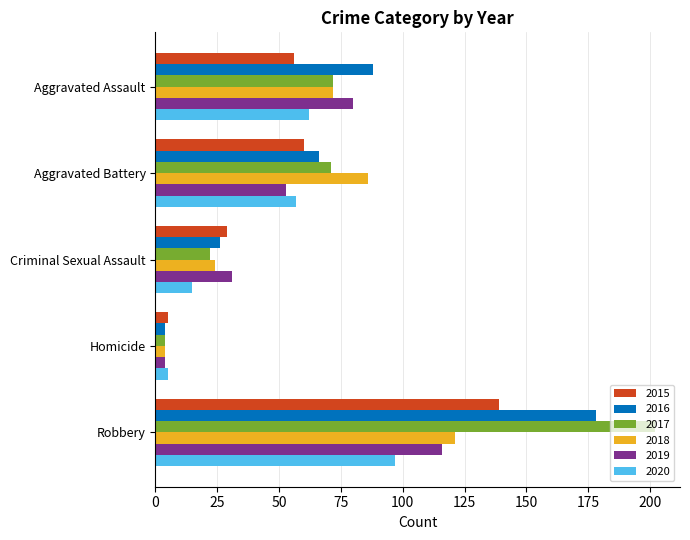

What is the total value across all series at Aggravated Assault?

430